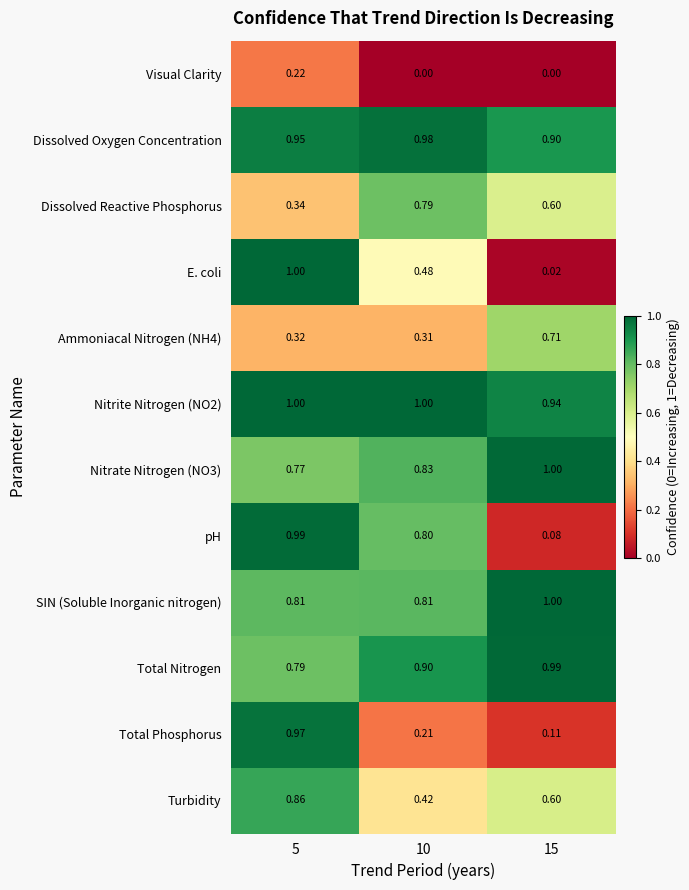

Which series has the largest total across all categories?

Nitrite Nitrogen (NO2)